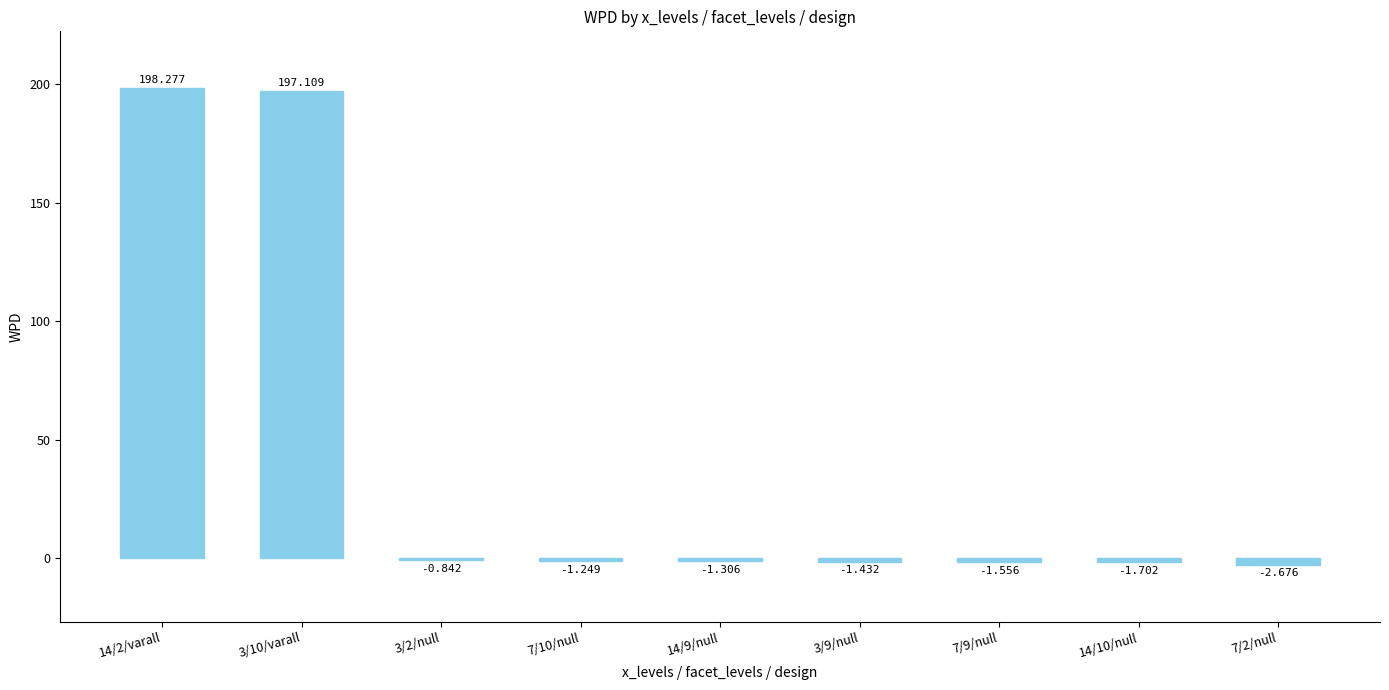

The value at 3/9/null is -0.4. True or false?

False